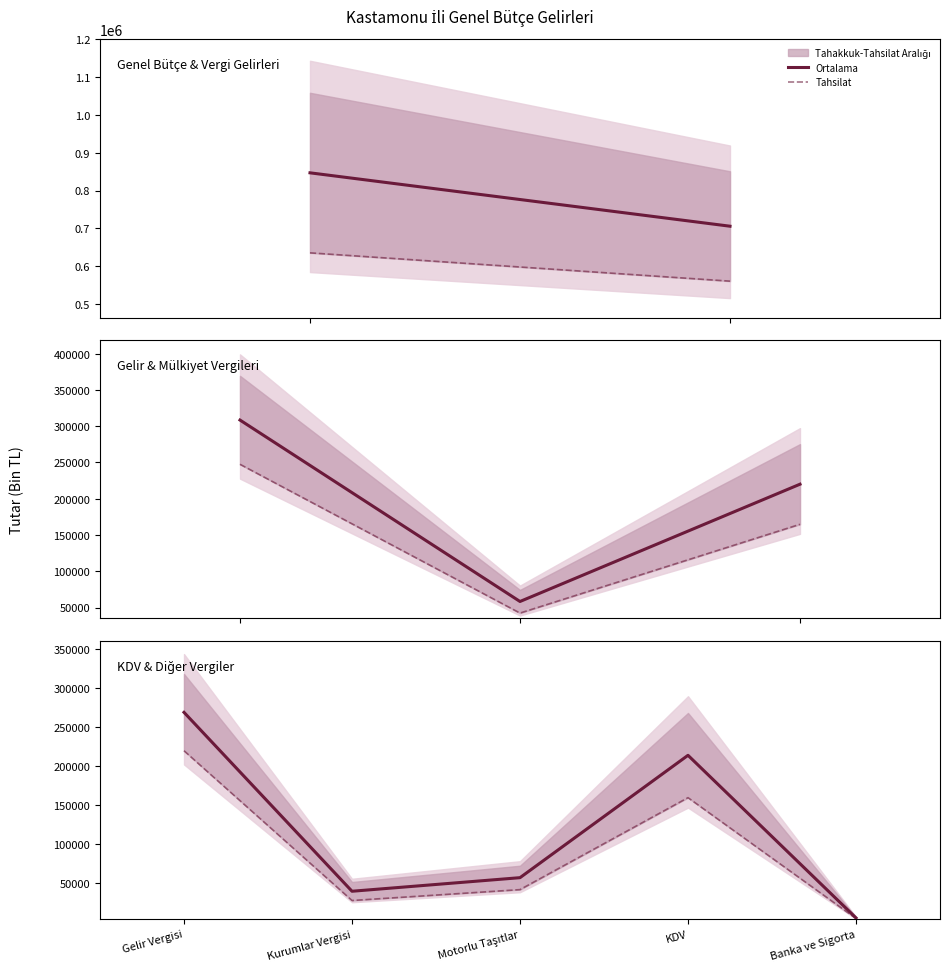

At which category does the chart reach its peak across all series?

Gelir Vergisi